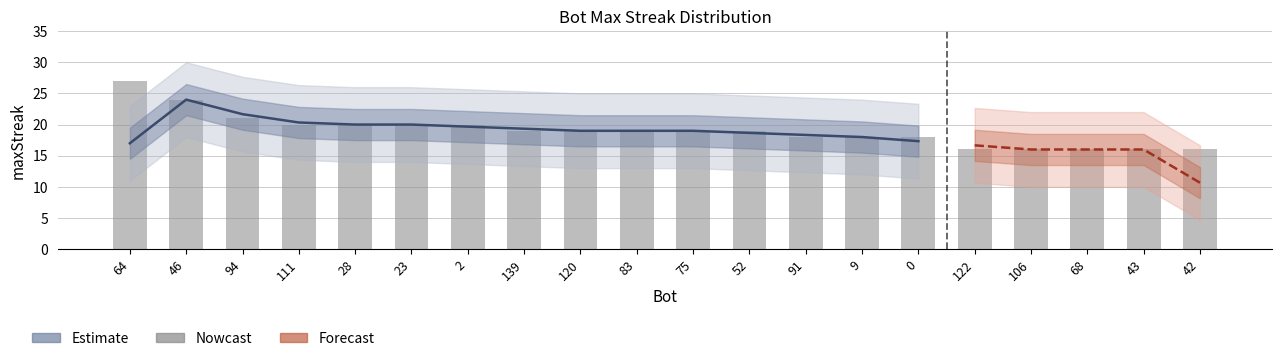

What position from the right is 9?

7